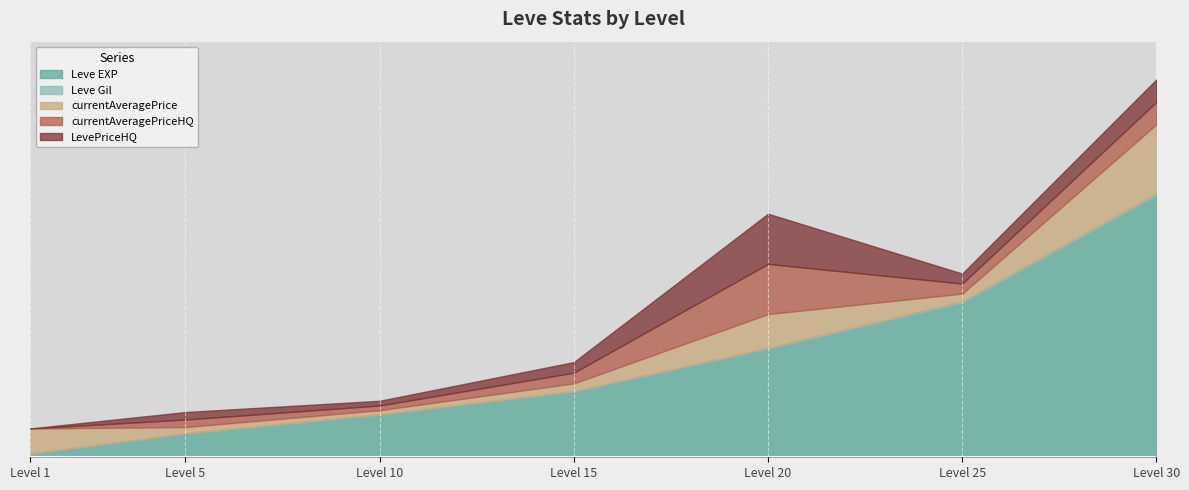

Reading left to right, what are all the values shown in this chart?

Leve EXP: 1=630	5=4660	10=8430	15=13040	20=21600	25=30820	30=52220
Leve Gil: 1=112	5=140	10=172	15=174	20=248	25=317	30=410
currentAveragePrice: 1=5009	5=1236	10=798	15=1543	20=6739	25=1534	30=13833
currentAveragePriceHQ: 1=0	5=1497	10=939	15=2124	20=10017	25=1999	30=4478
LevePriceHQ: 1=0	5=1497	10=939	15=2124	20=10017	25=1999	30=4478